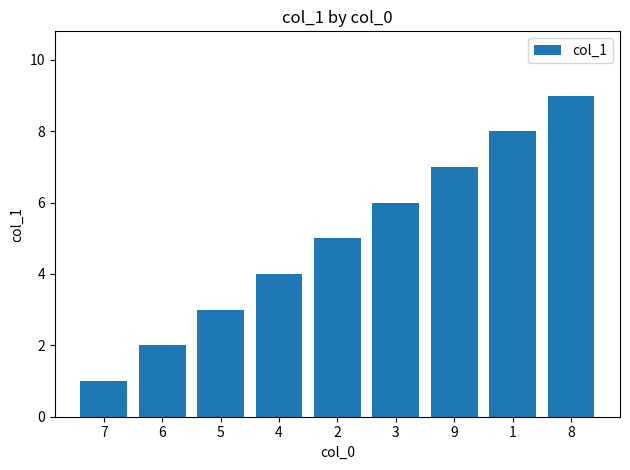

Where is the data nearest to the value 5?

2